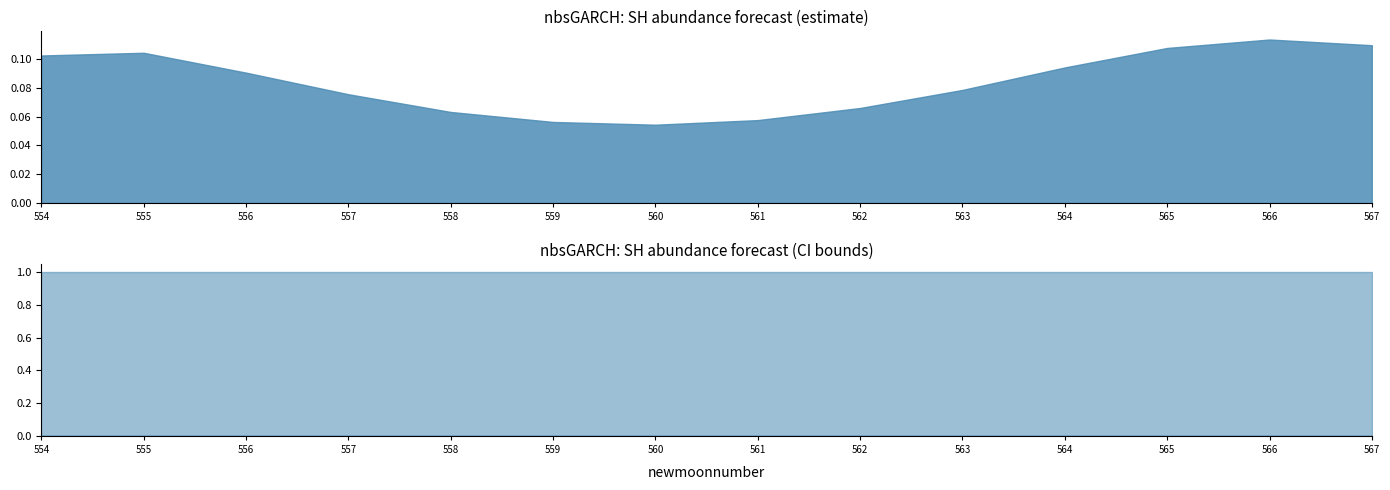

At which category does the chart reach its peak across all series?

554